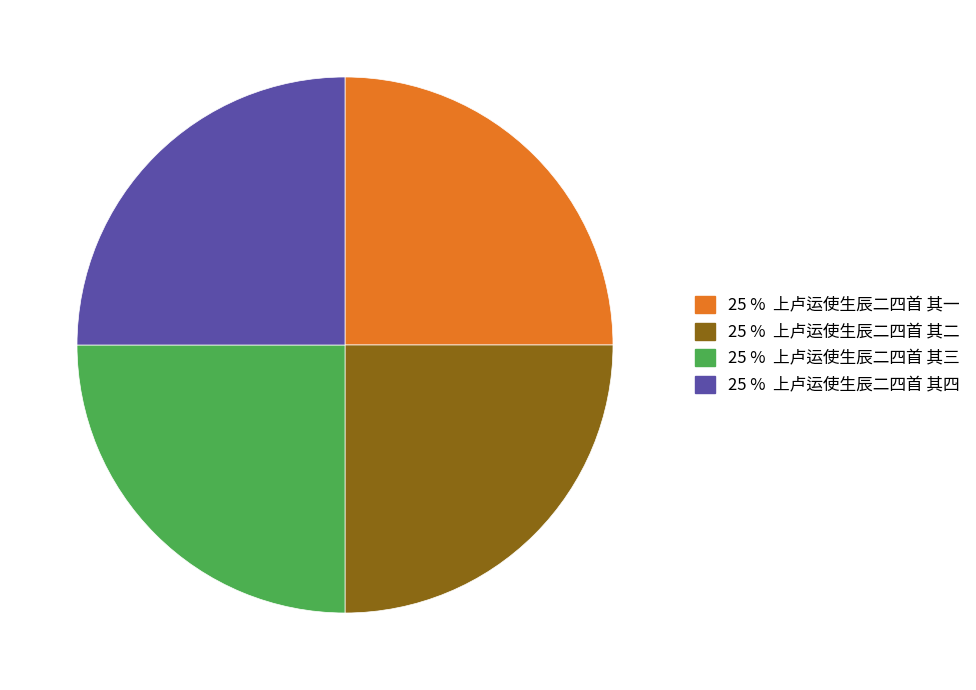

Does any single category account for the majority?

No